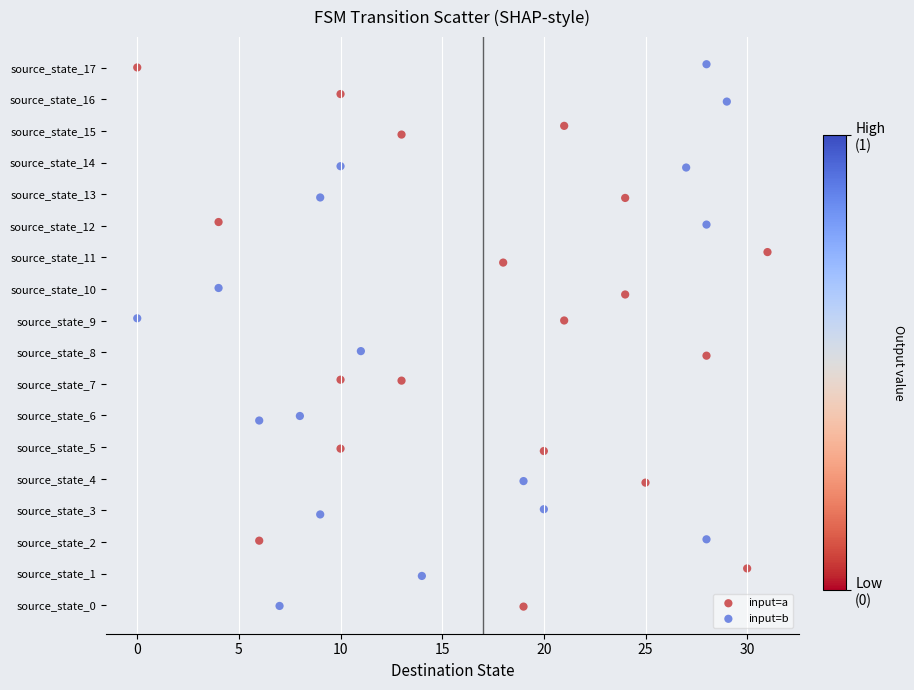

What are all the series names shown in the legend?

input=a, input=b